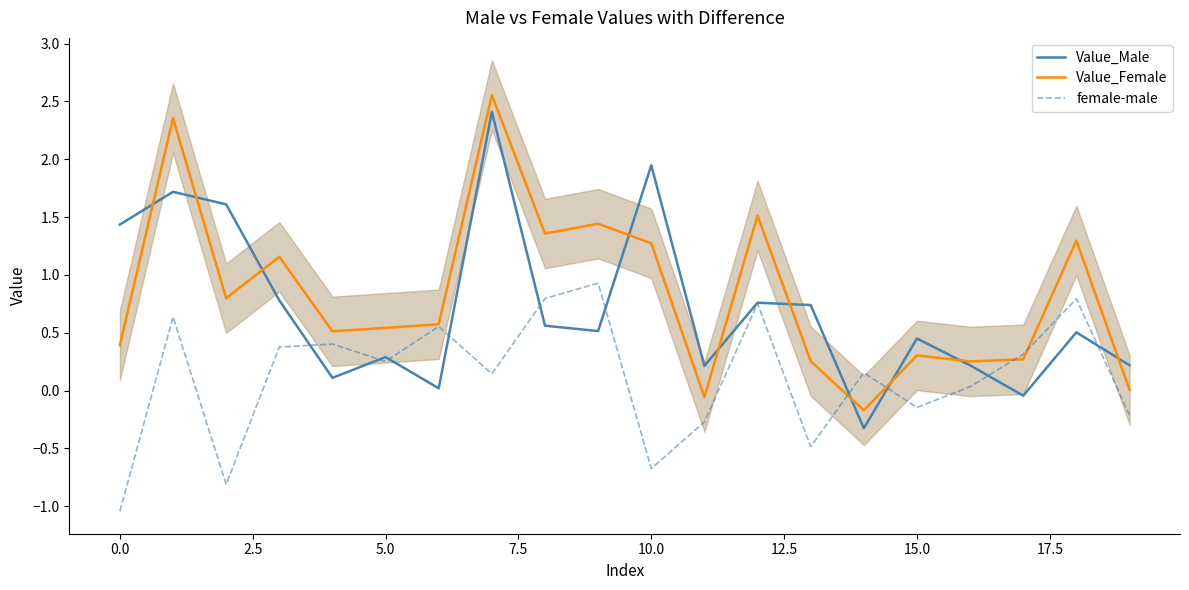

Reading left to right, list all the values displayed in this chart.

Value_Male: 1.4	1.7	1.6	0.8	0.1	0.3	0.0	2.4	0.6	0.5	1.9	0.2	0.8	0.7	-0.3	0.5	0.2	-0.0	0.5	0.2
Value_Female: 0.4	2.4	0.8	1.2	0.5	0.5	0.6	2.6	1.4	1.4	1.3	-0.1	1.5	0.3	-0.2	0.3	0.3	0.3	1.3	0.0
female-male: -1.0	0.6	-0.8	0.4	0.4	0.3	0.6	0.1	0.8	0.9	-0.7	-0.3	0.8	-0.5	0.2	-0.1	0.0	0.3	0.8	-0.2